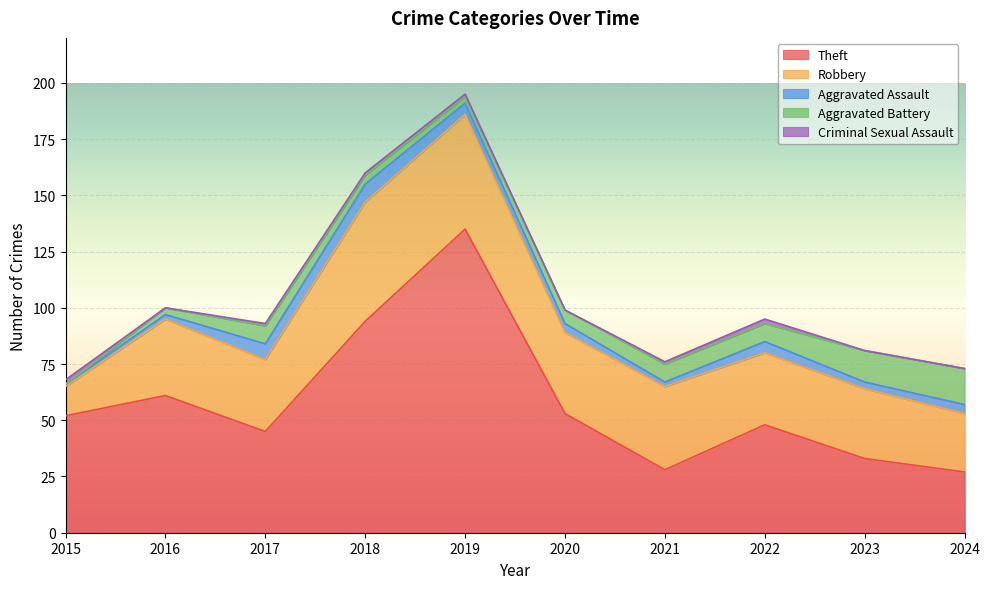

How many interior local valleys does the Theft series have?

2